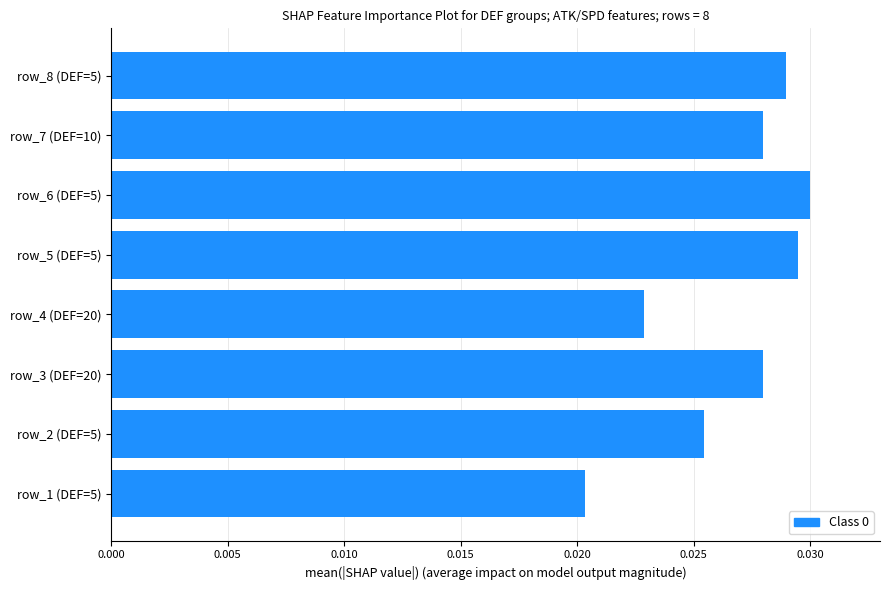

Which has a higher value, row_3 (DEF=20) or row_4 (DEF=20)?

row_3 (DEF=20)